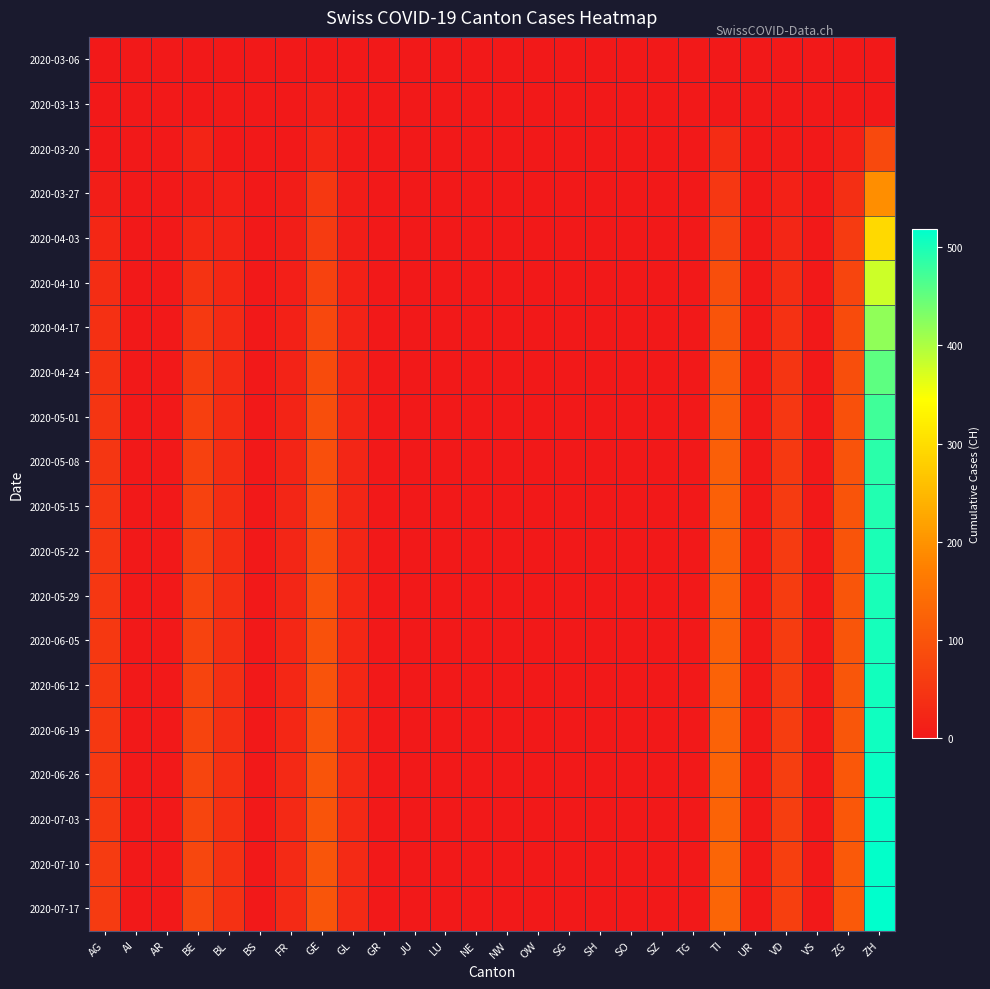

Between GR and SG, which series saw the biggest shift?

2020-03-06